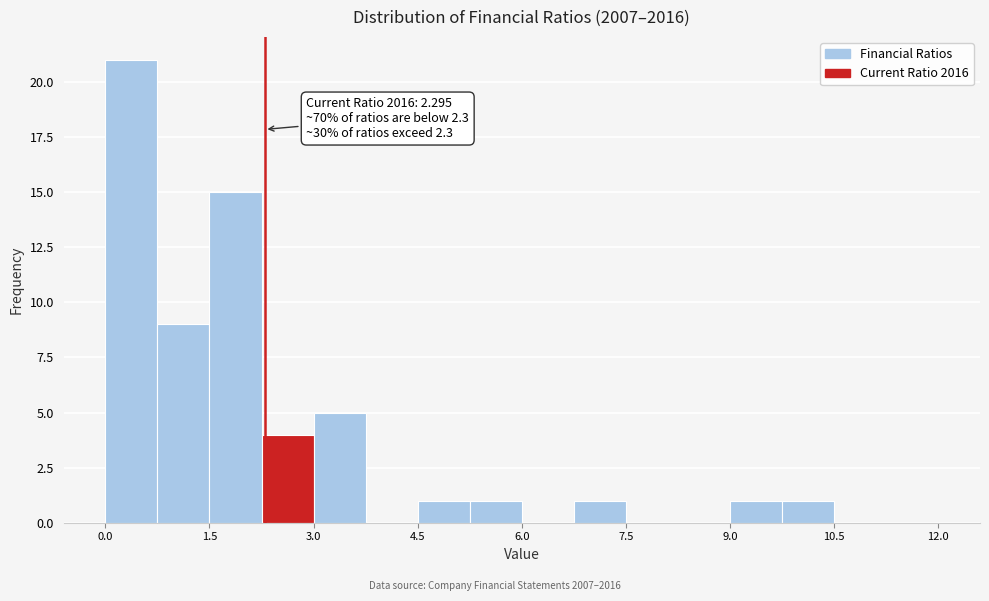

Read against the x-axis, roughly where is the centre of the tallest bar?

0.4